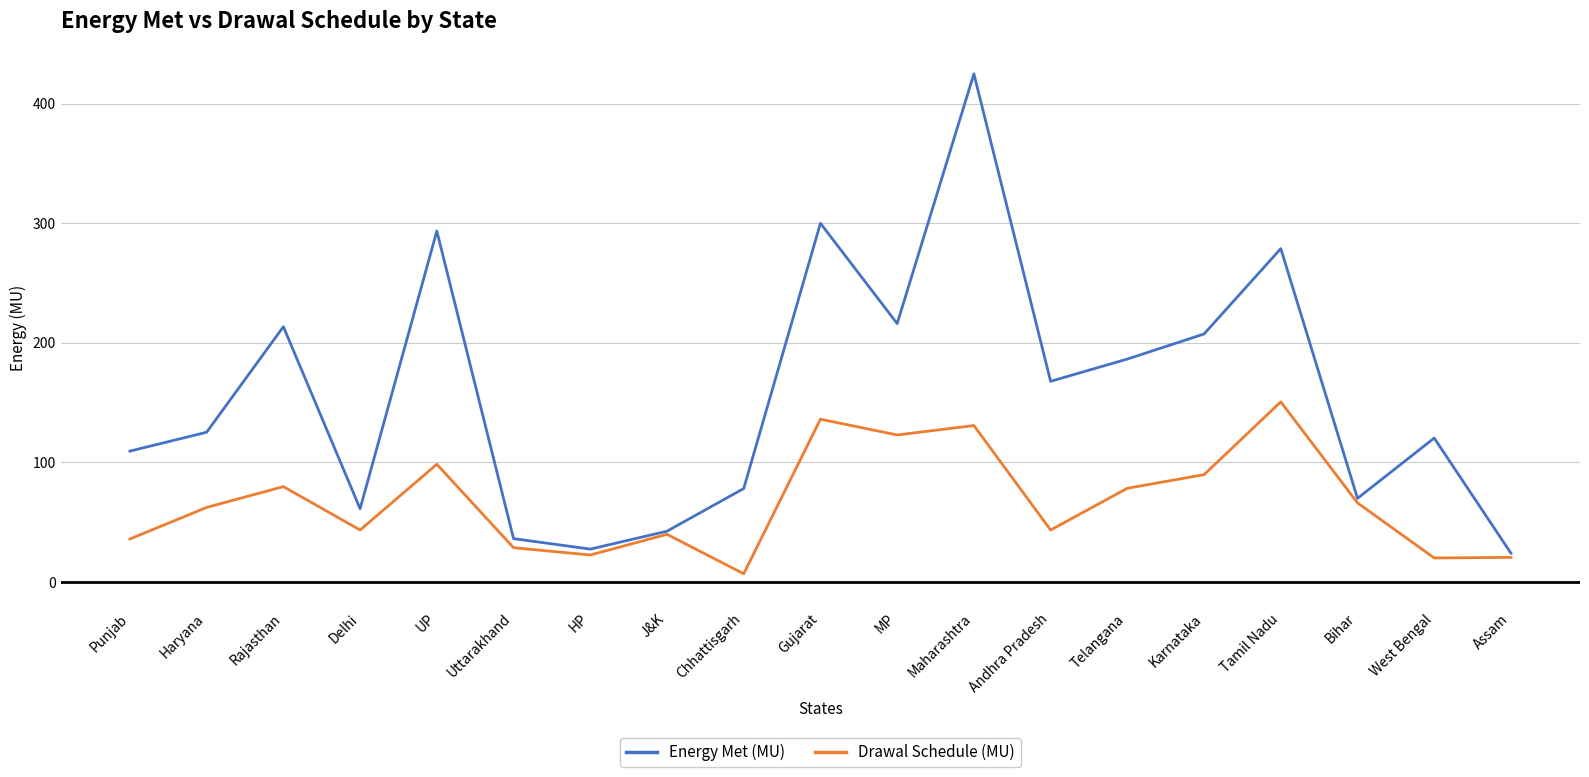

List the series in order of their peak value, highest first.

Energy Met (MU), Drawal Schedule (MU)